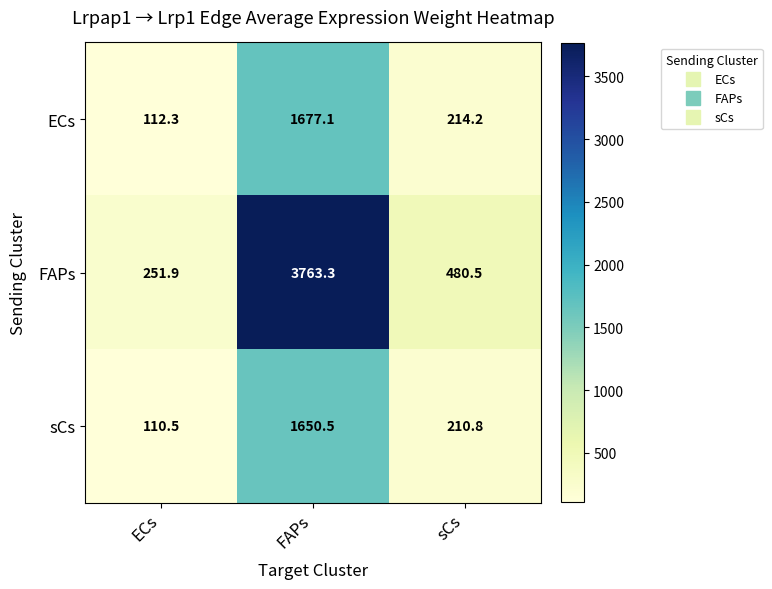

Which series has the largest total across all categories?

FAPs